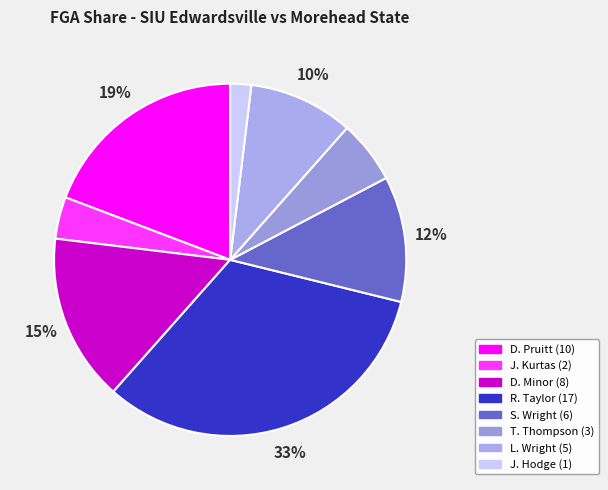

Is there any slice that represents more than half of the pie?

No